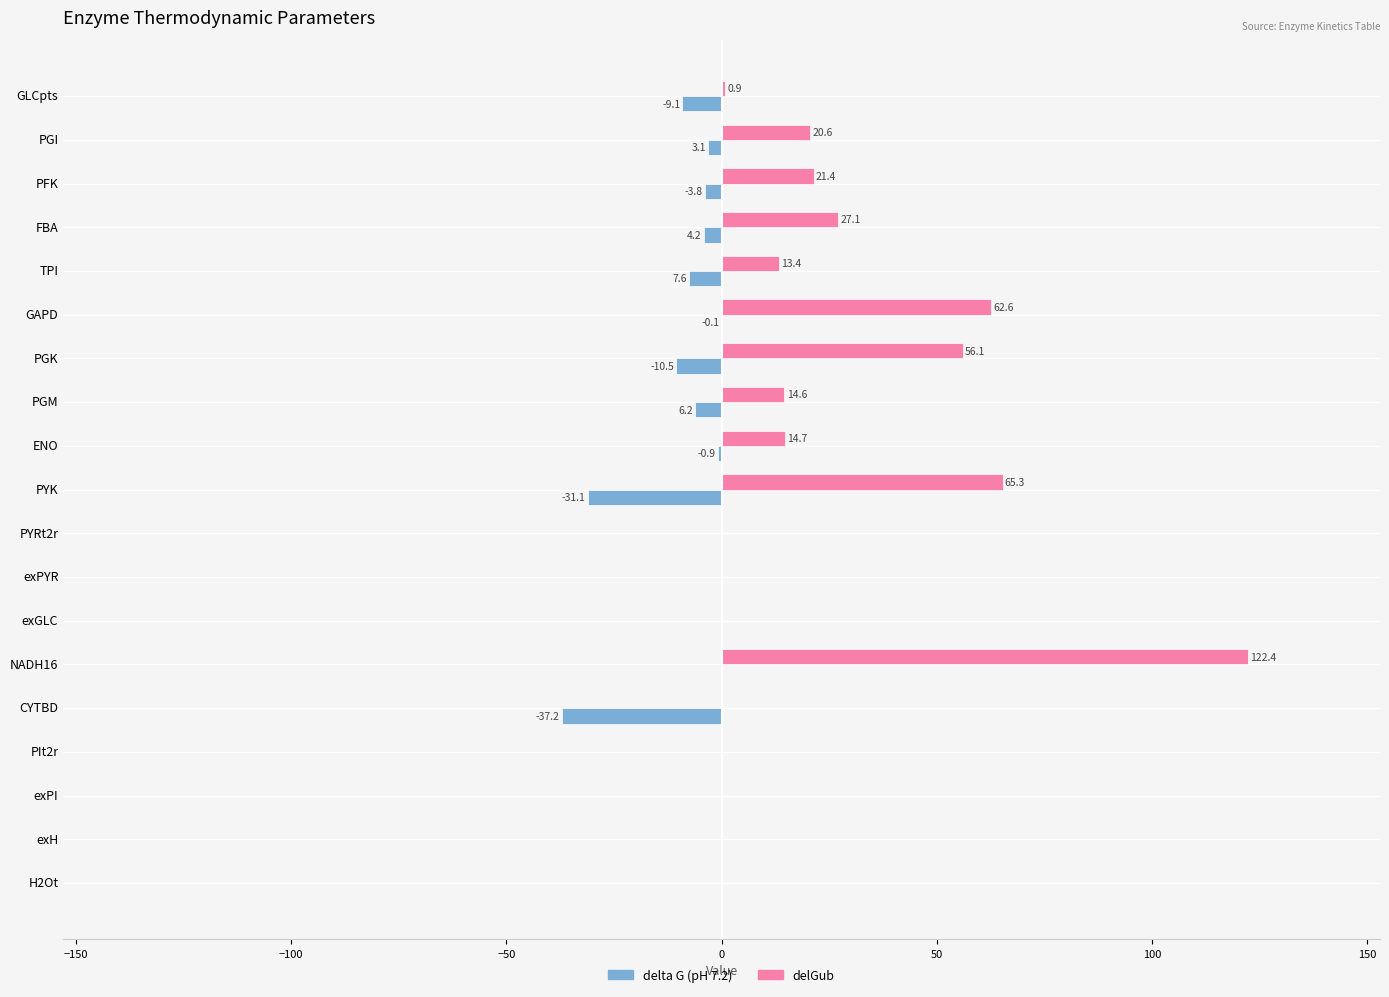

What is the approximate value of delGub at PGK?

56.1